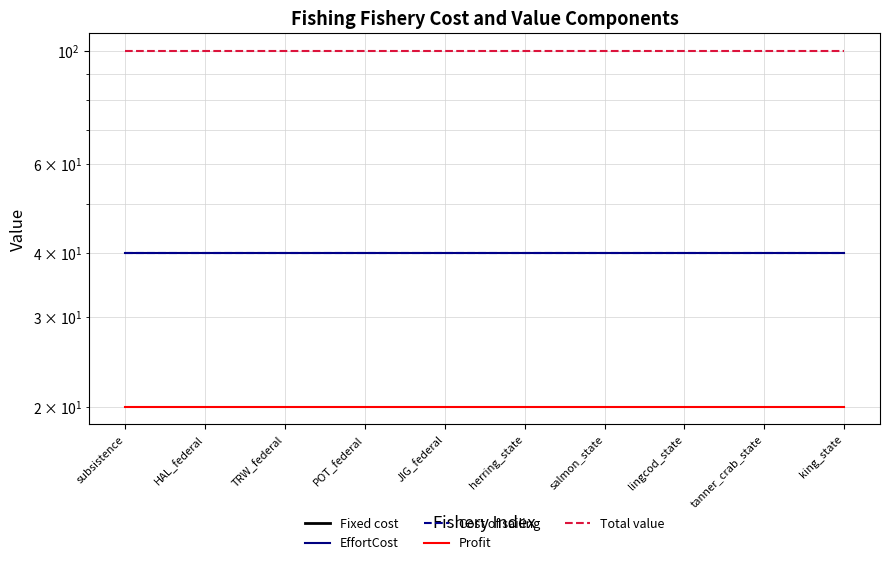

How many lines are shown in the chart?

5